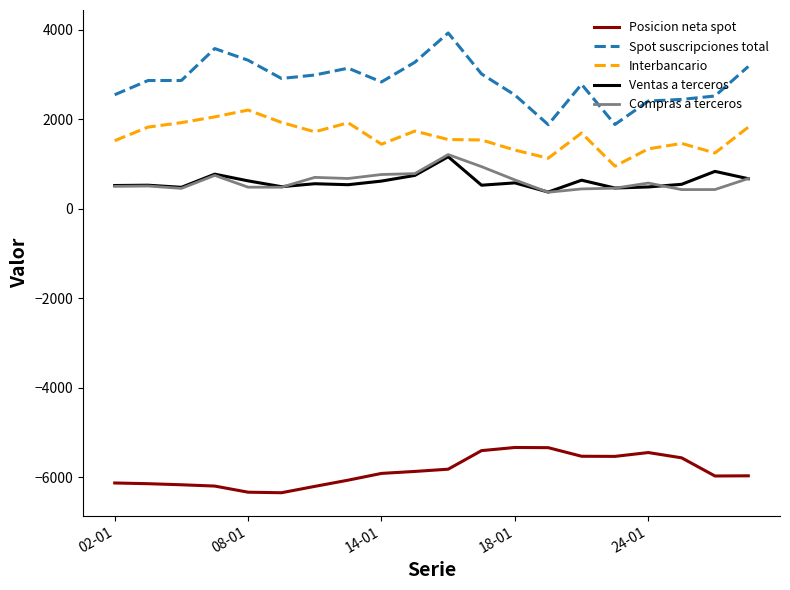

Which series has the largest total across all categories?

Spot suscripciones total